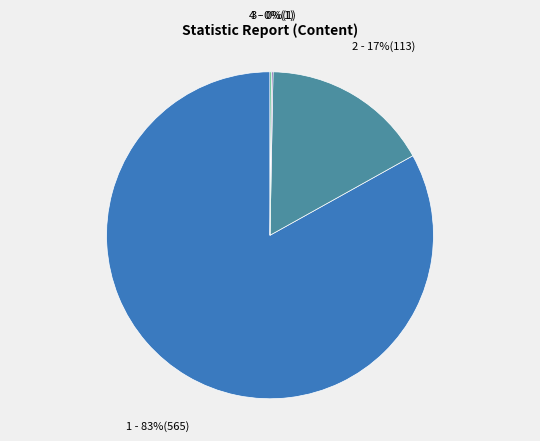

To the nearest percent, what is the difference between the largest and smallest slice percentages?

83%